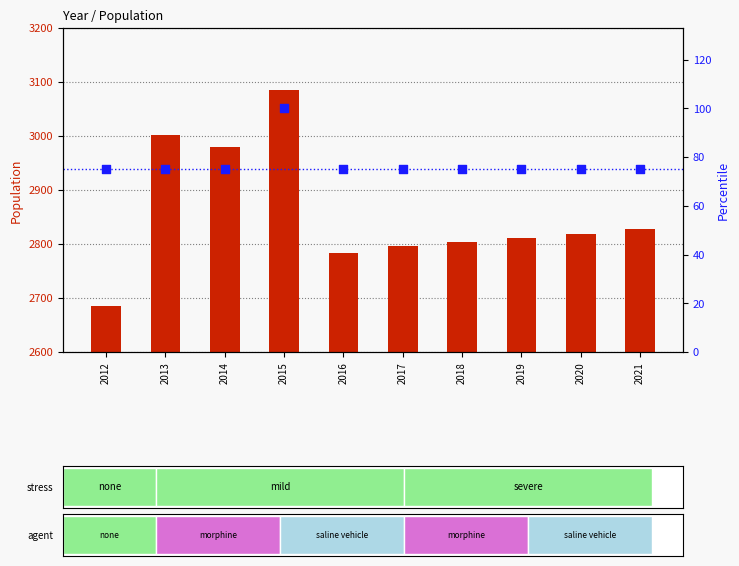

Which series reaches the minimum Y coordinate?

Percentile rank